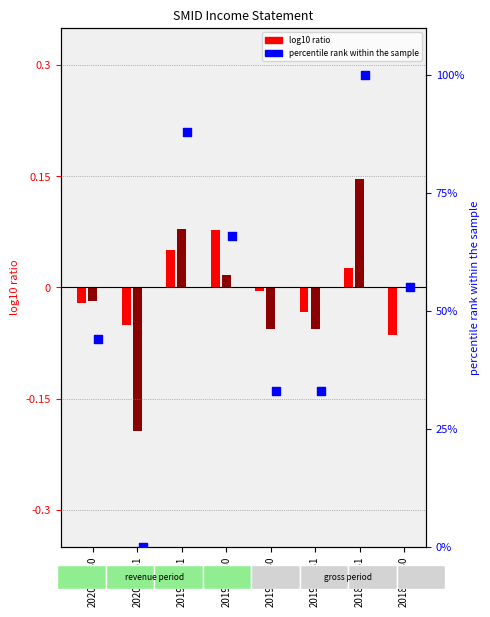

Which series reaches the maximum Y coordinate?

percentile rank within the sample